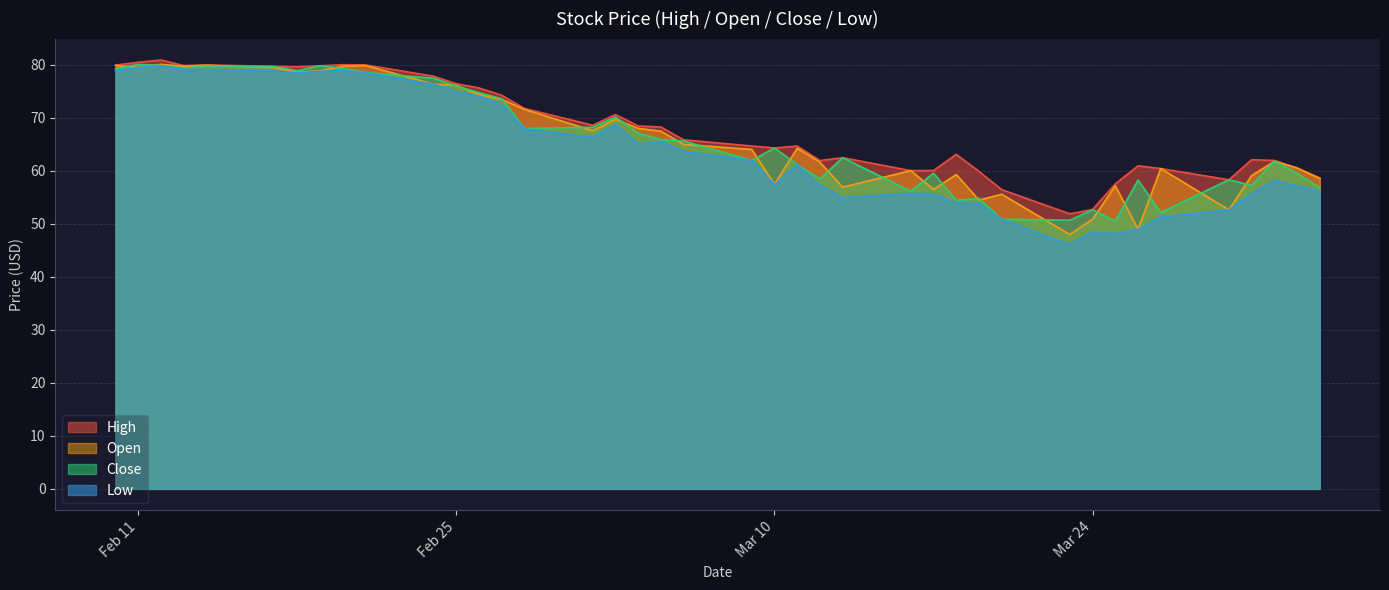

At how many categories does at least one series exceed 76?

12